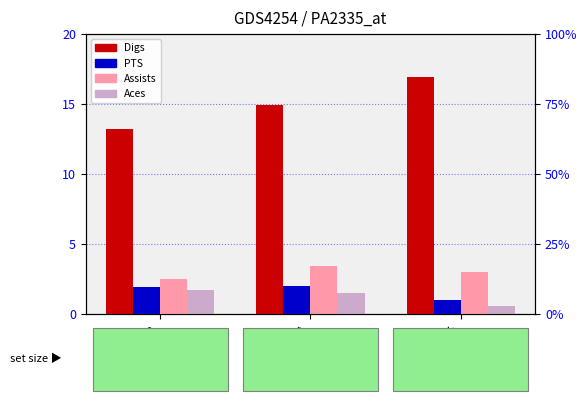

Between S=5 and S=4, which is larger?

S=5